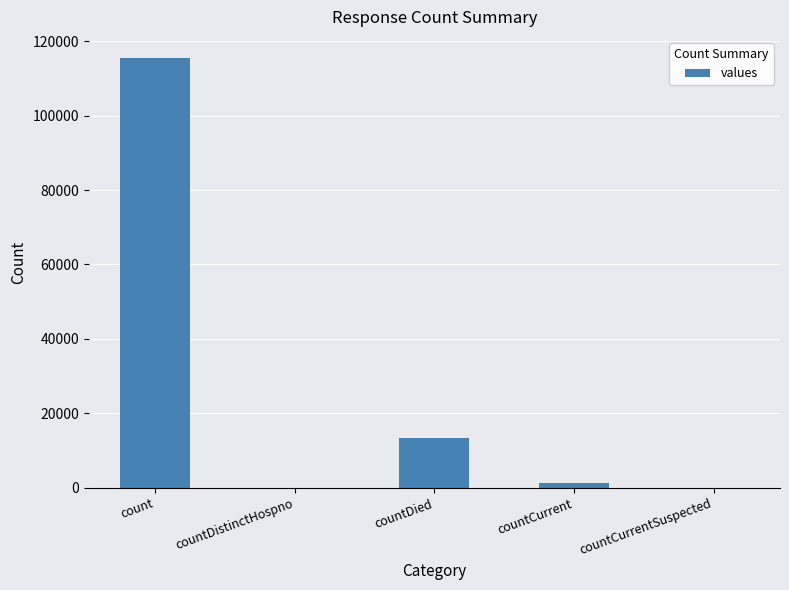

Where is the data nearest to the value 57689?

countDied